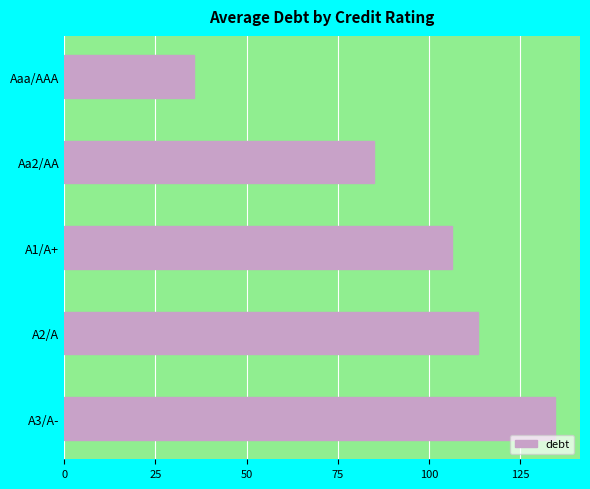

Reading top to bottom, what are all the values shown in this chart?

Aaa/AAA=35.5	Aa2/AA=85.1	A1/A+=106.4	A2/A=113.5	A3/A-=134.7